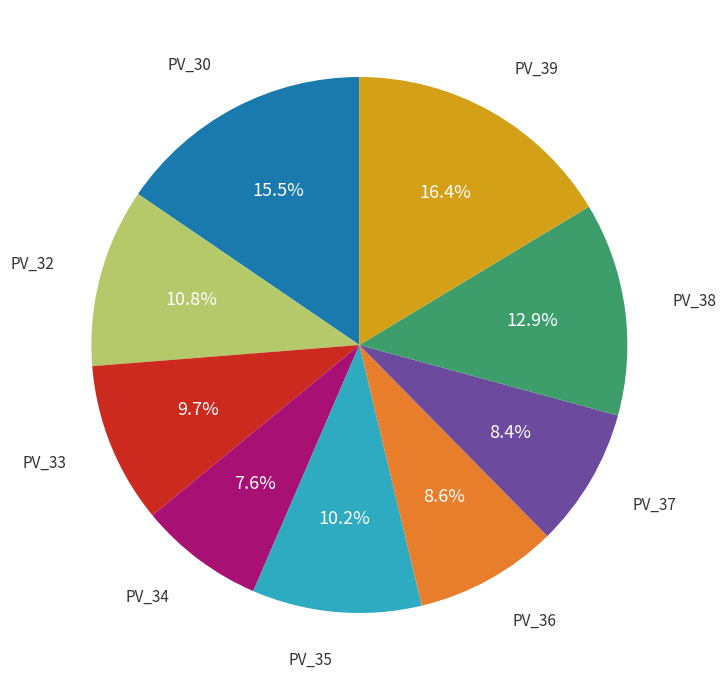

Is there a majority slice in this chart?

No